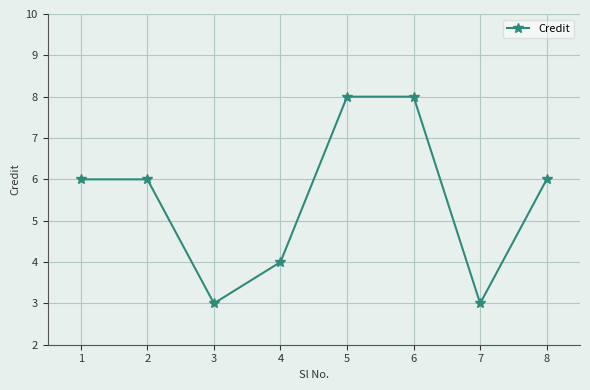

Where is the first local minimum?

3